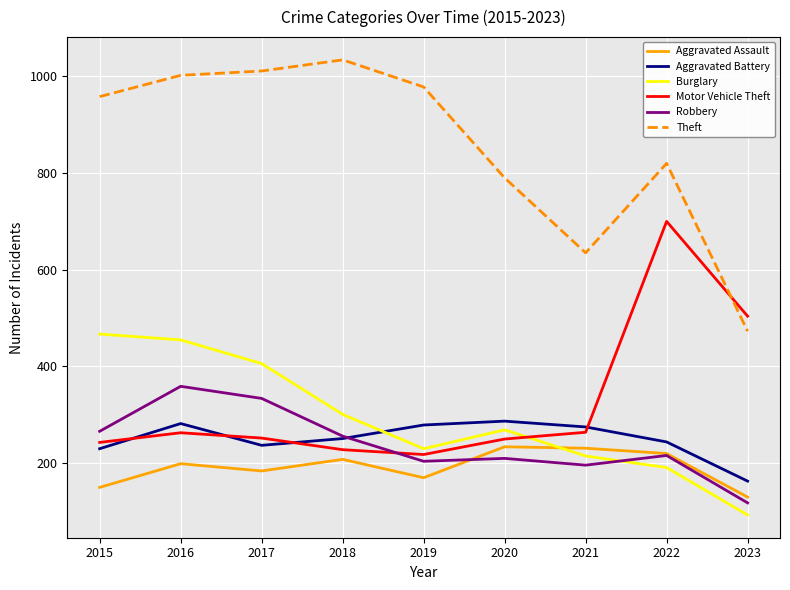

True or false: Motor Vehicle Theft and Aggravated Assault cross at least once.

False